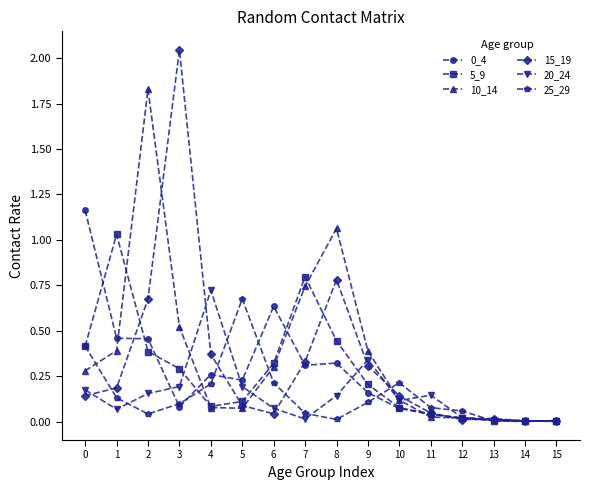

Between 0 and 3, which series saw the biggest shift?

15_19